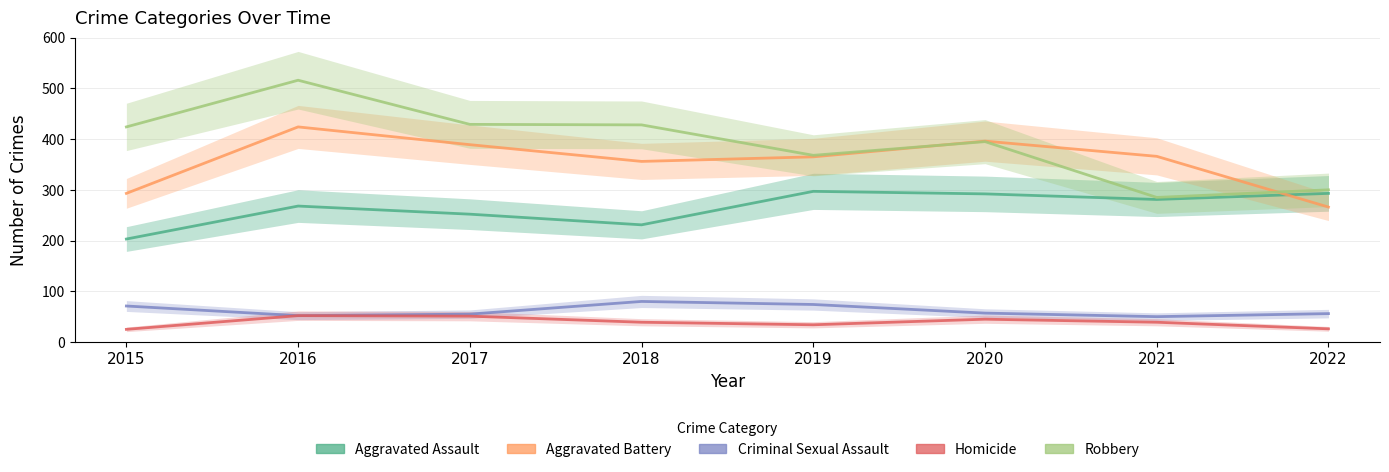

At how many categories does at least one series exceed 132?

8